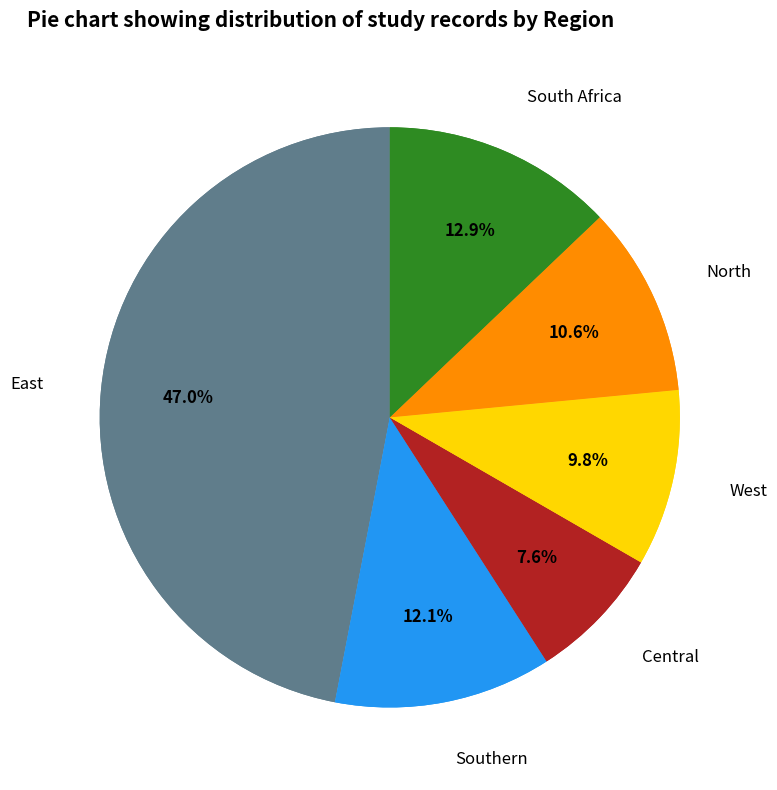

What percentage do West and Southern together represent?

22.0%